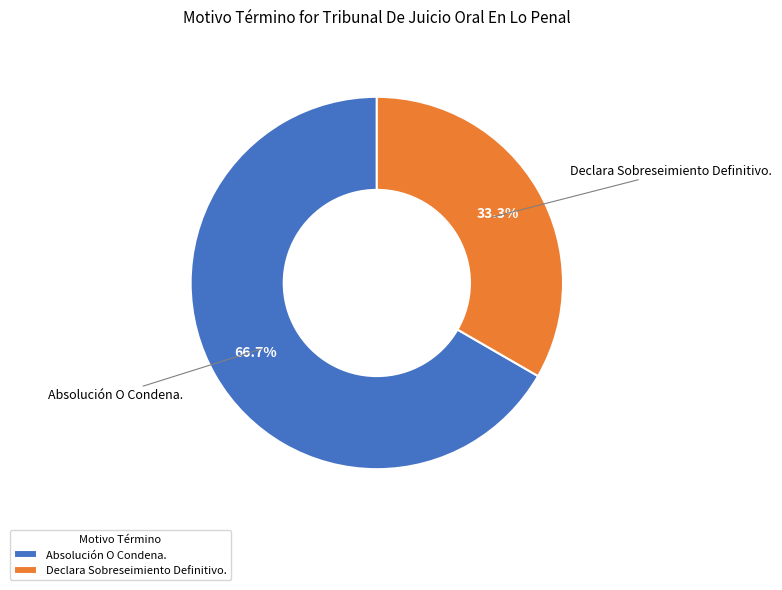

What is the largest slice in the pie chart?

Absolución O Condena.